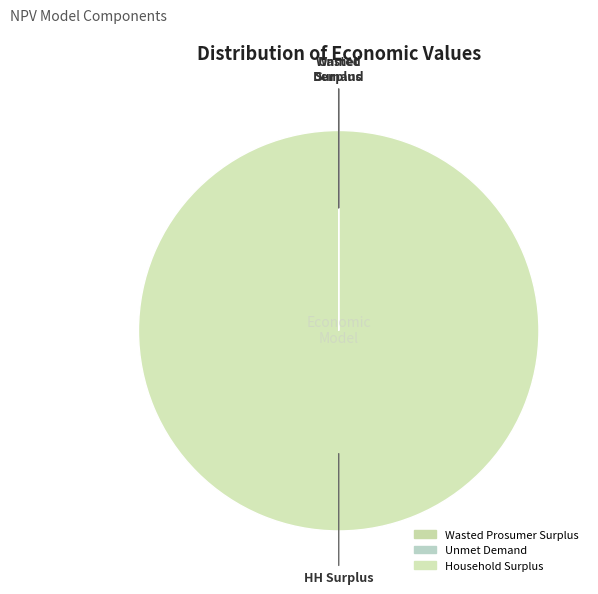

Rank the categories by value from lowest to highest.

Unmet Demand, Wasted Prosumer Surplus, Household Surplus